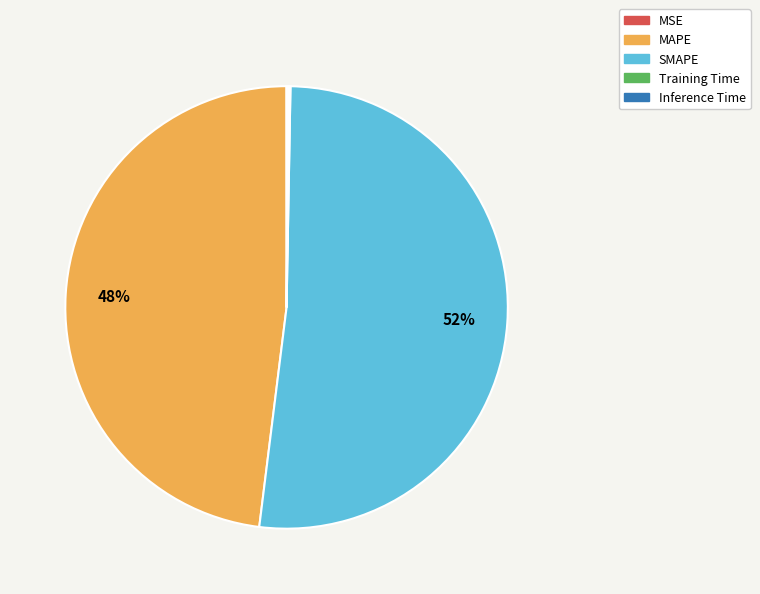

Does any single category account for the majority?

Yes